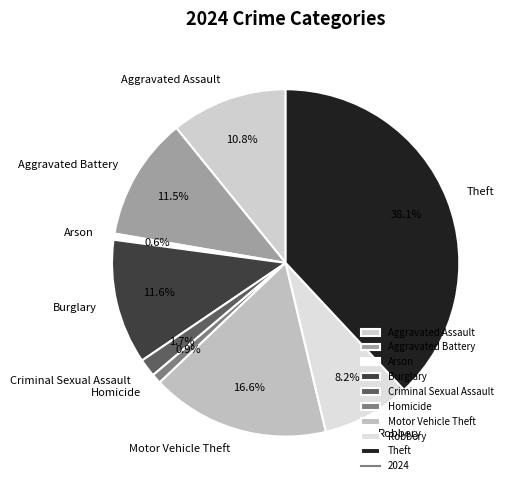

To the nearest percent, what portion does Arson represent?

1%